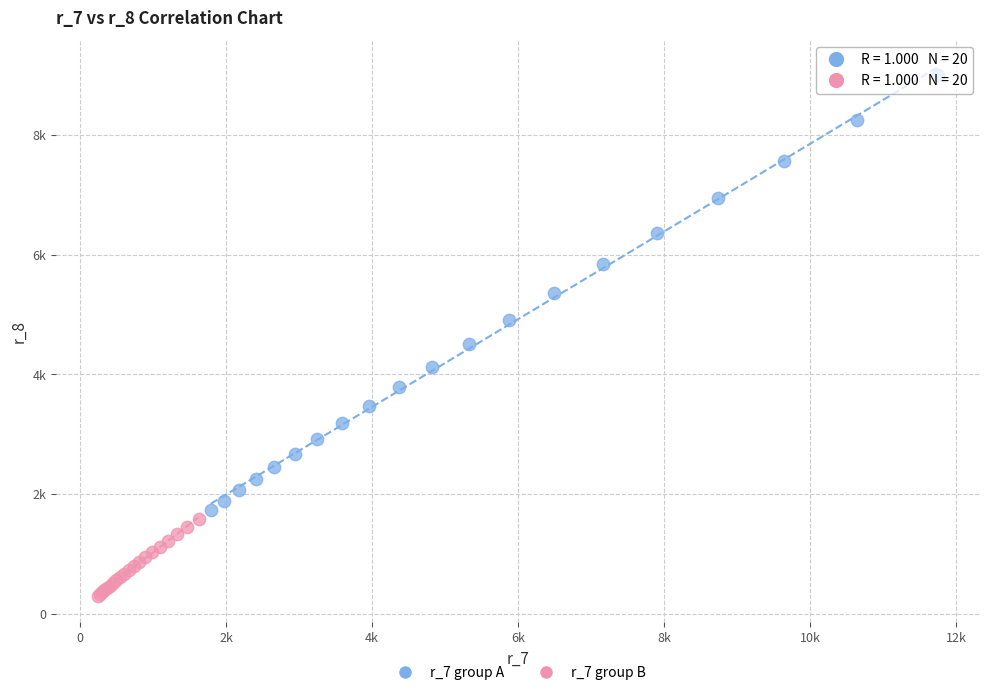

What are all the series names shown in the legend?

r_7 group A, r_7 group B